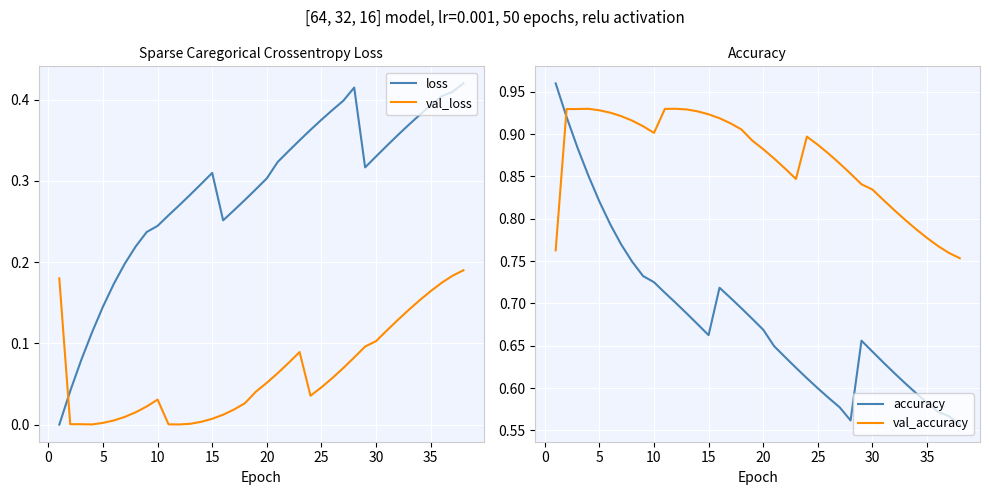

True or false: loss and val_loss intersect in this chart.

True